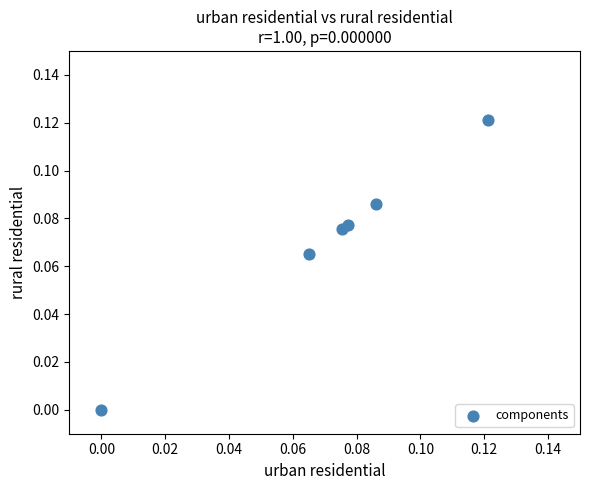

Count the number of points in this scatter plot.

6